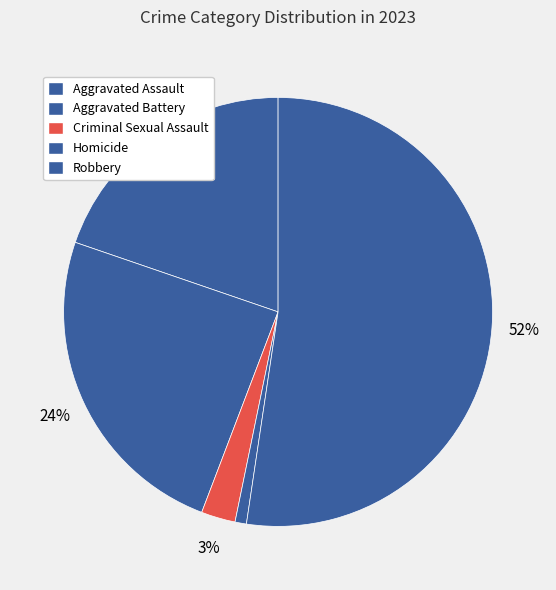

How many segments does this pie chart have?

5